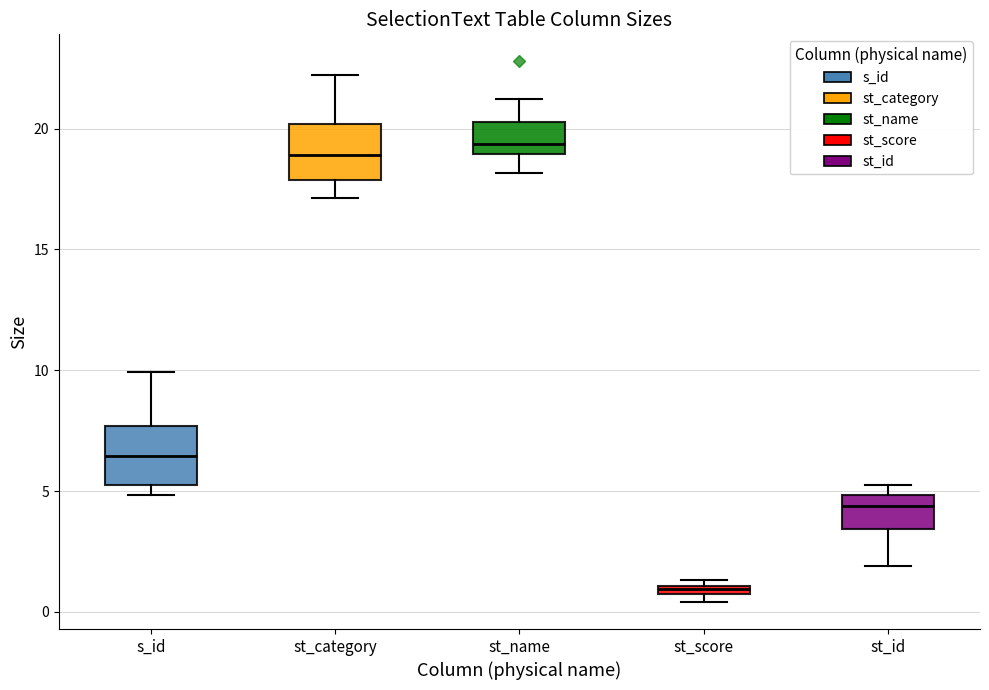

Where does the median line of the box for s_id sit on the y-axis? The values are not printed on the chart, so give them approximately, as read against the axis.

6.5